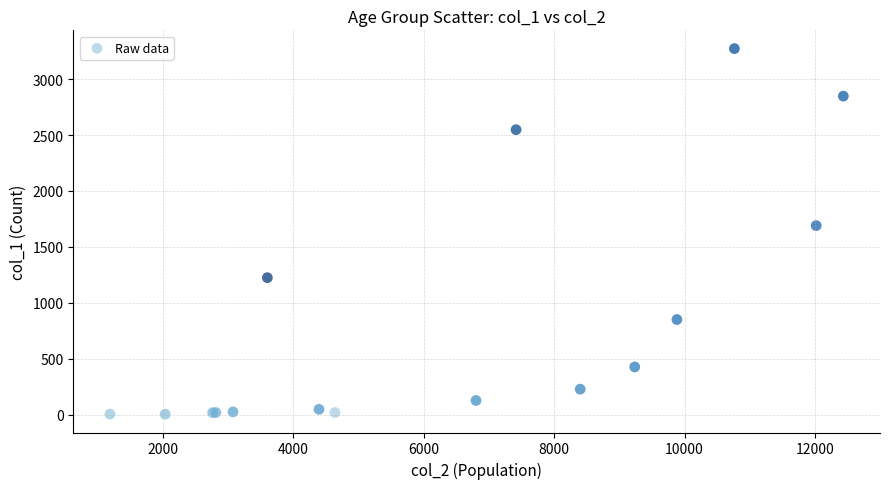

What Y value in the scatter plot is closest to 1638?

1690